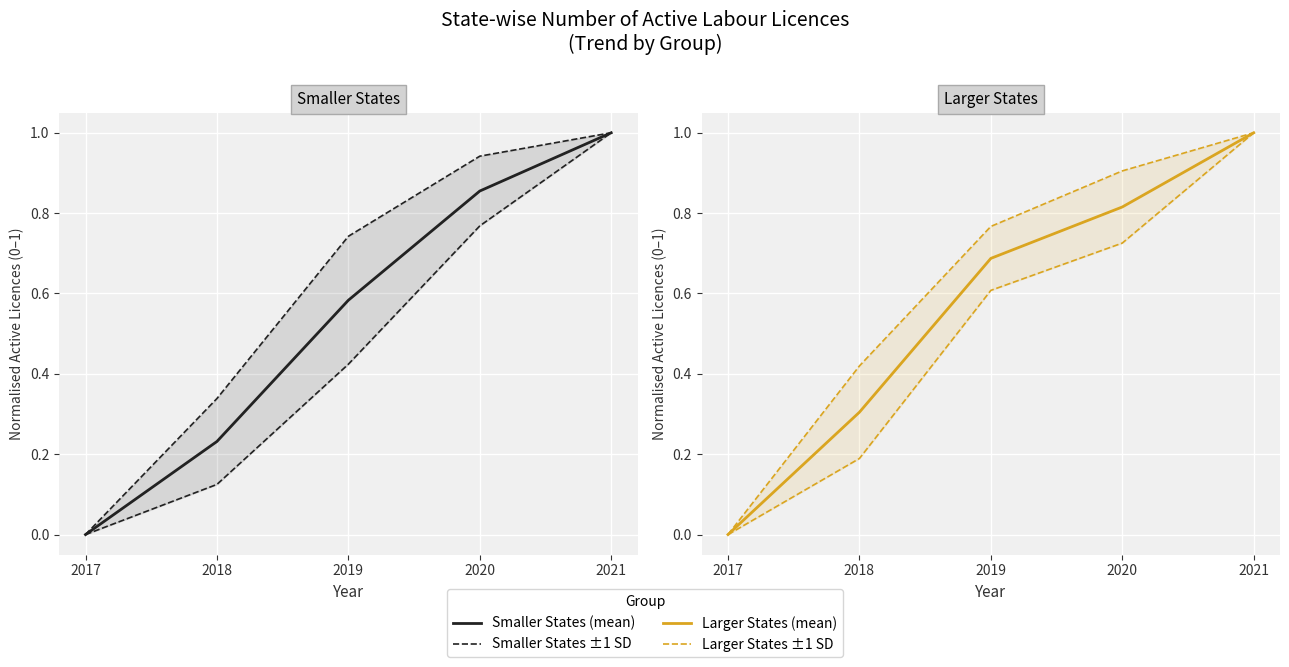

Which series has the largest total across all categories?

Larger States +1 SD